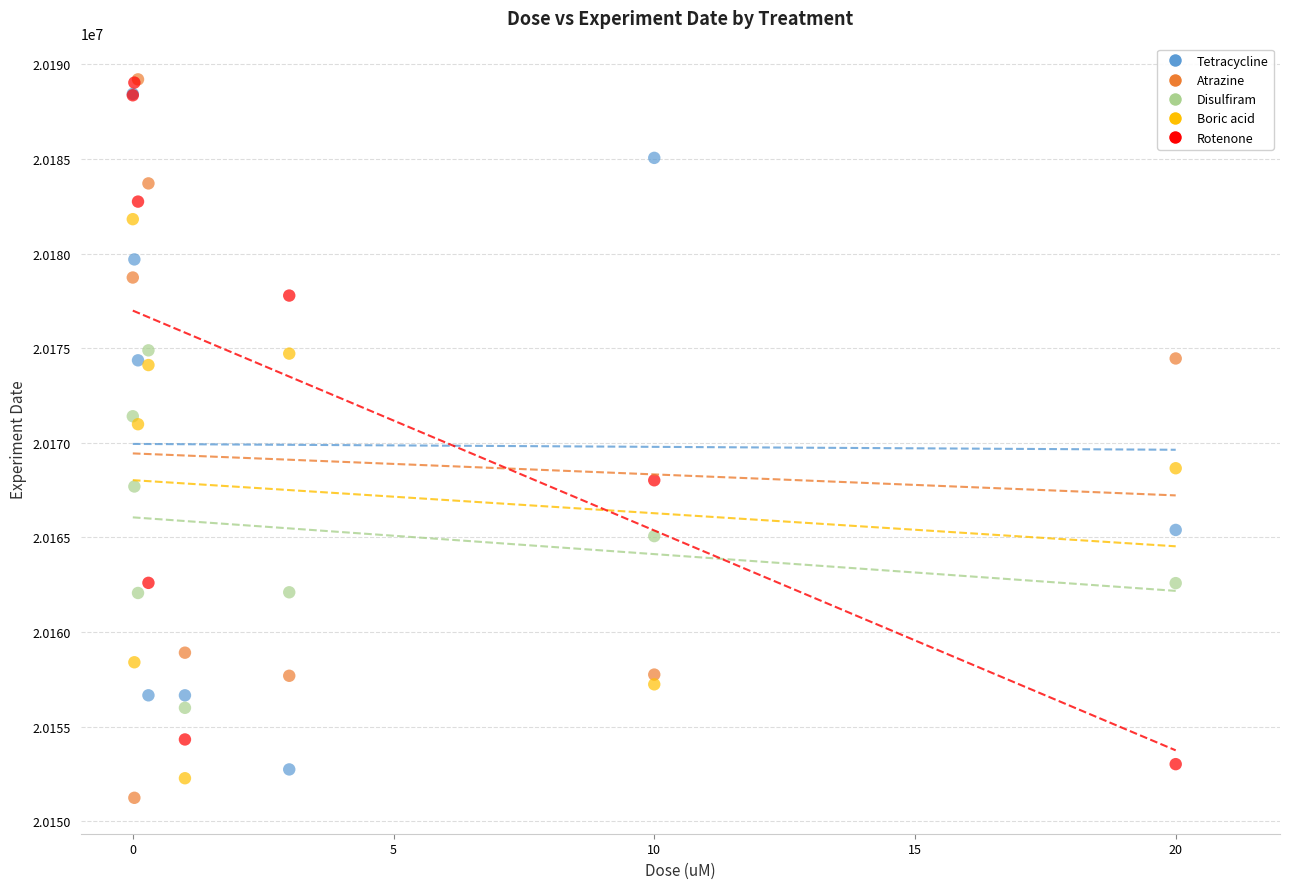

What are all the series names shown in the legend?

Tetracycline, Atrazine, Disulfiram, Boric acid, Rotenone